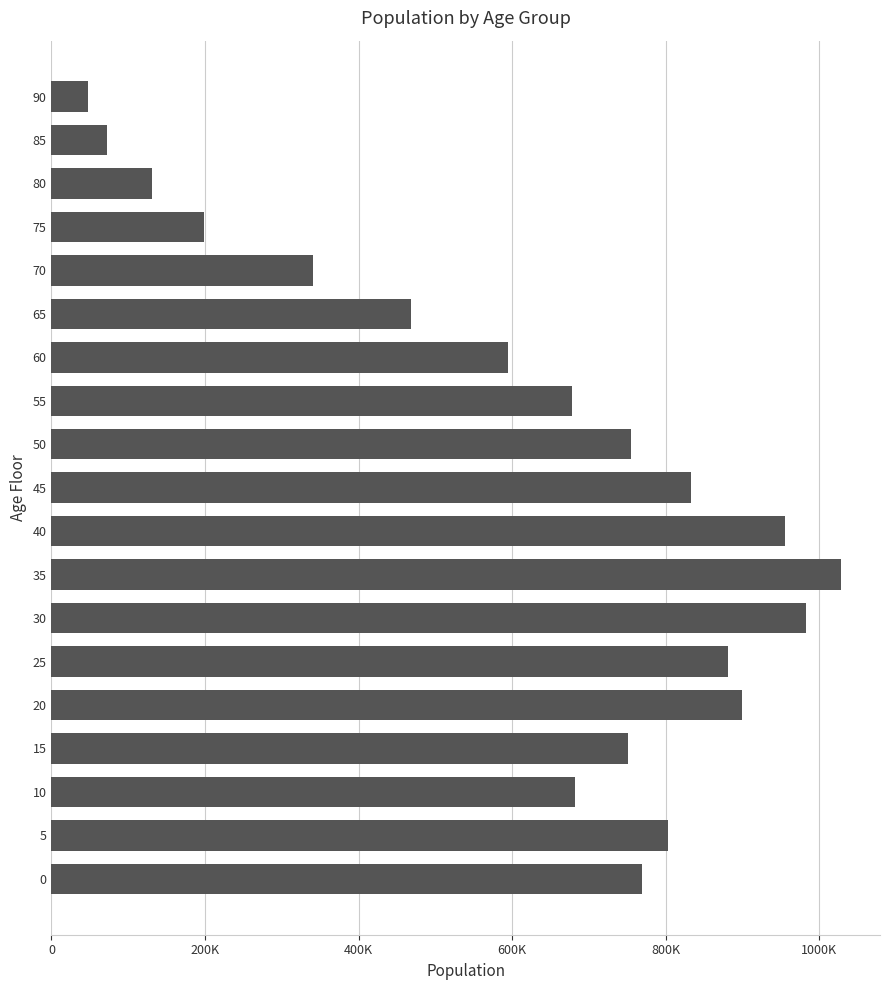

Does the chart contain any negative values?

No